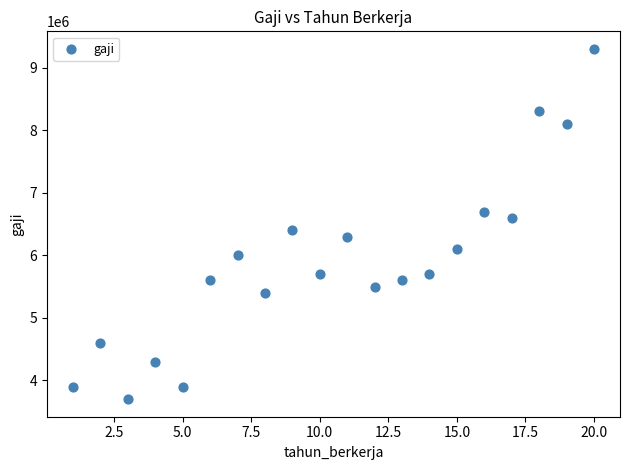

What is the range of Y values (max minus min)?

5600000